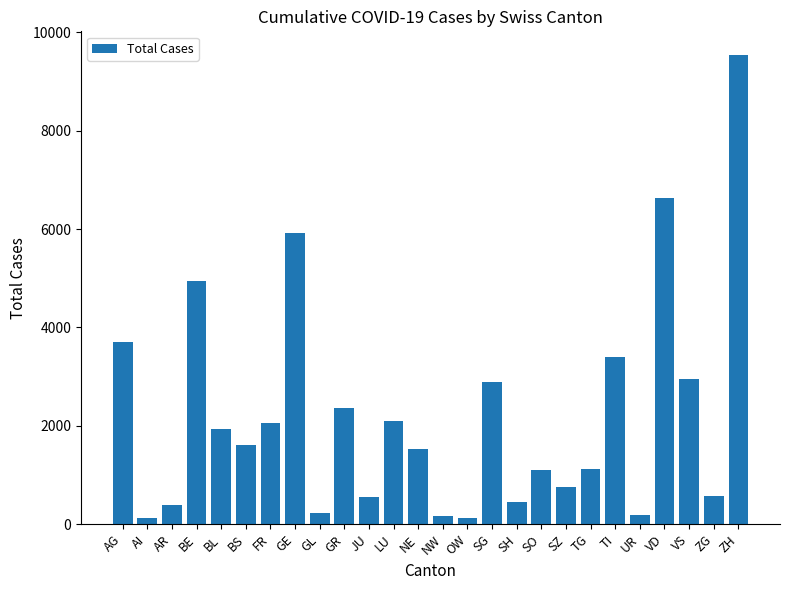

What is the difference between the maximum and minimum values?

9413